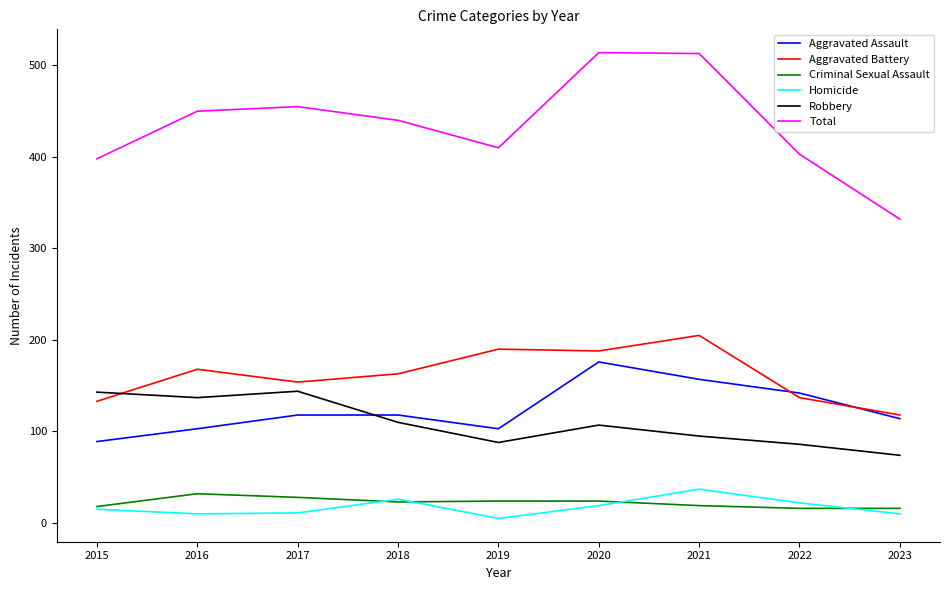

Between 2015 and 2016, which series saw the biggest shift?

Total